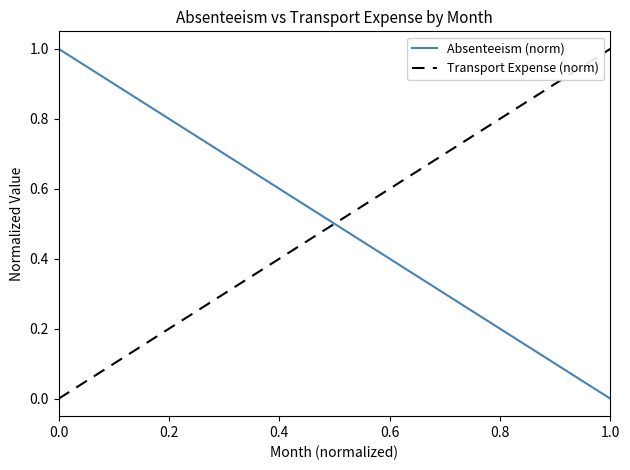

How many values in Transport Expense (norm) are above zero?

1